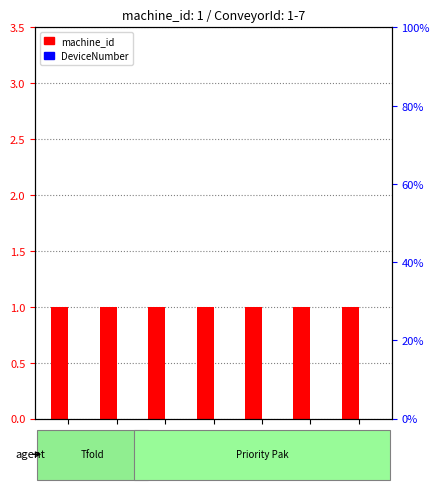

Are the bars horizontal?

No